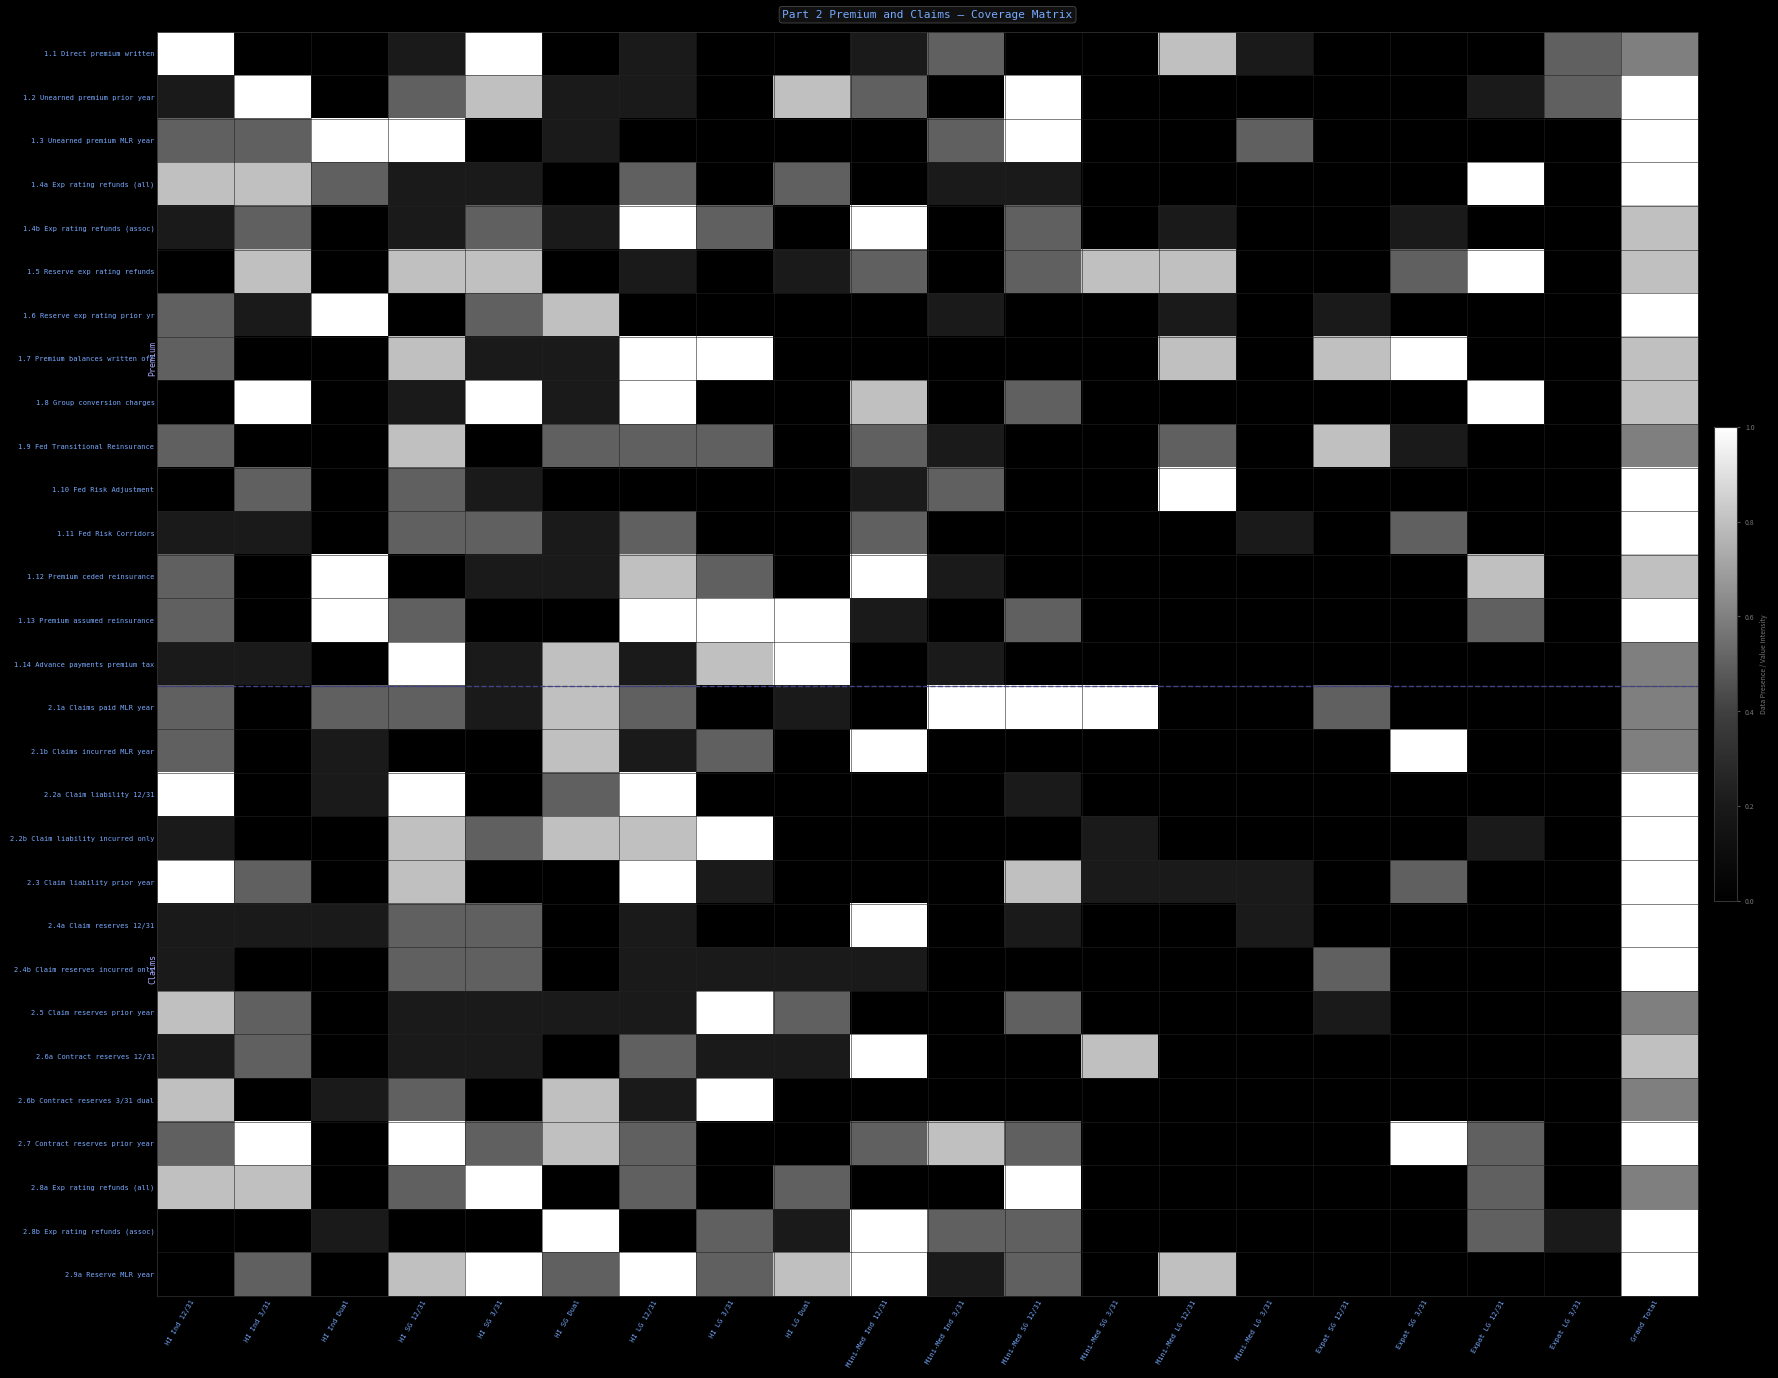

What is the spread (max minus min) of values at HI SG Dual?

1.0